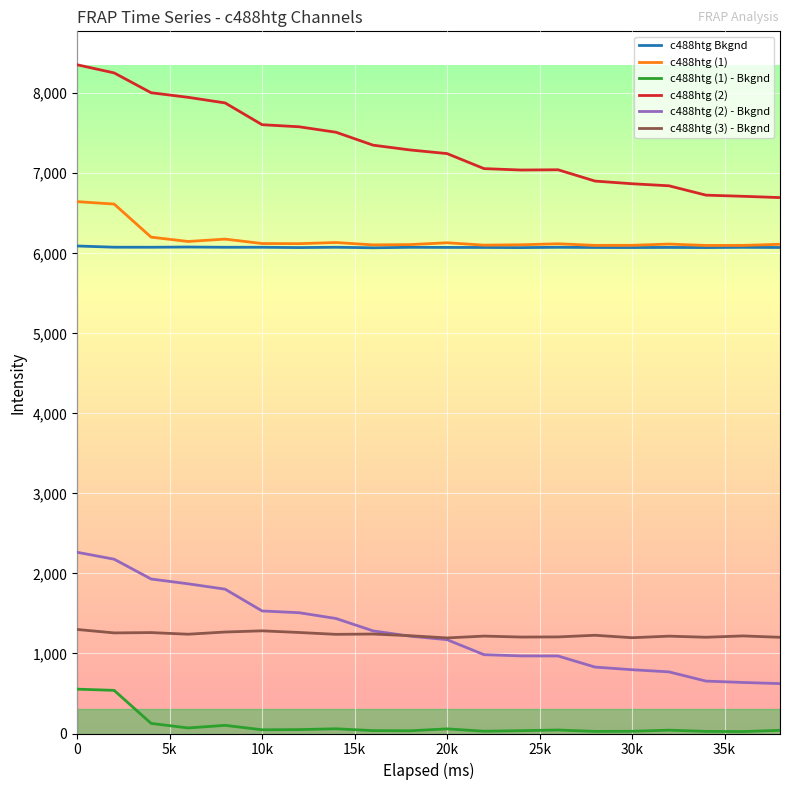

Rank the series by their maximum value, from lowest to highest.

c488htg (1) - Bkgnd, c488htg (3) - Bkgnd, c488htg (2) - Bkgnd, c488htg Bkgnd, c488htg (1), c488htg (2)